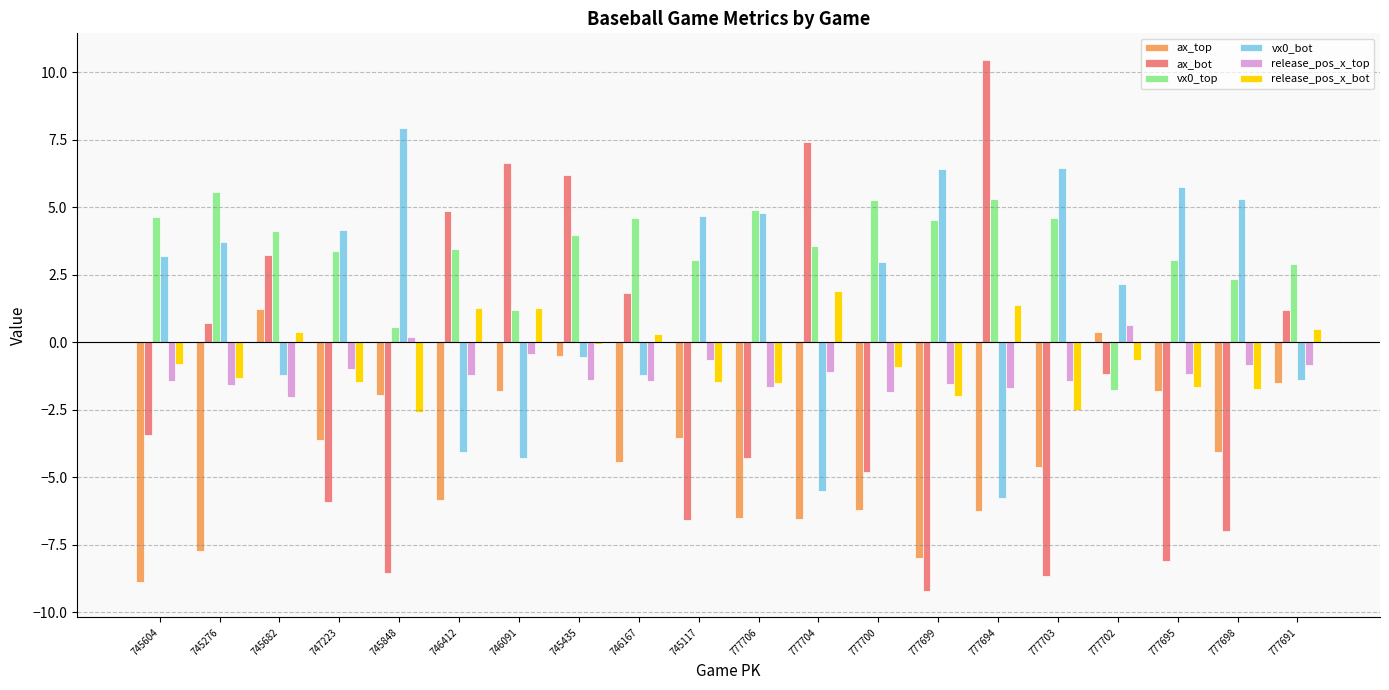

What is the label of the 1st bar from the right?

777691